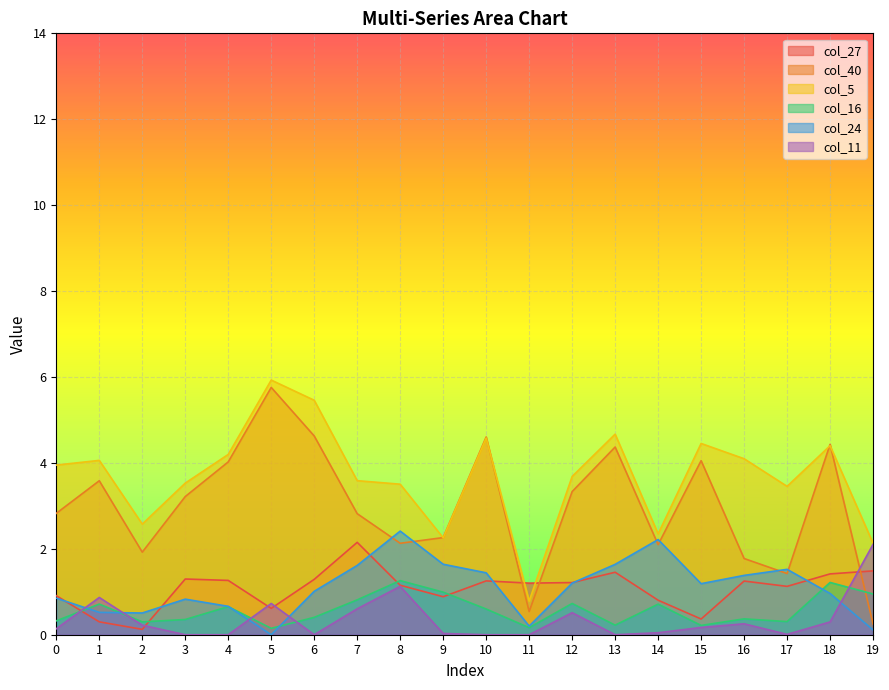

Is the value of col_5 at 16 greater than the value of col_40 at 14?

Yes